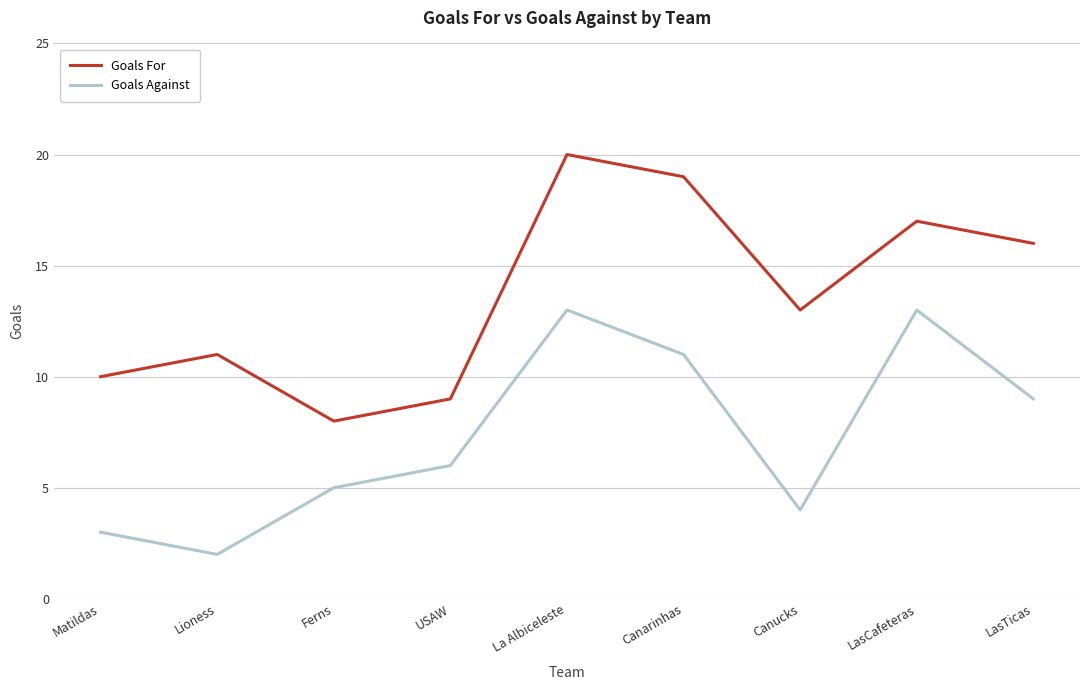

What is the average value of the Goals Against series?

7